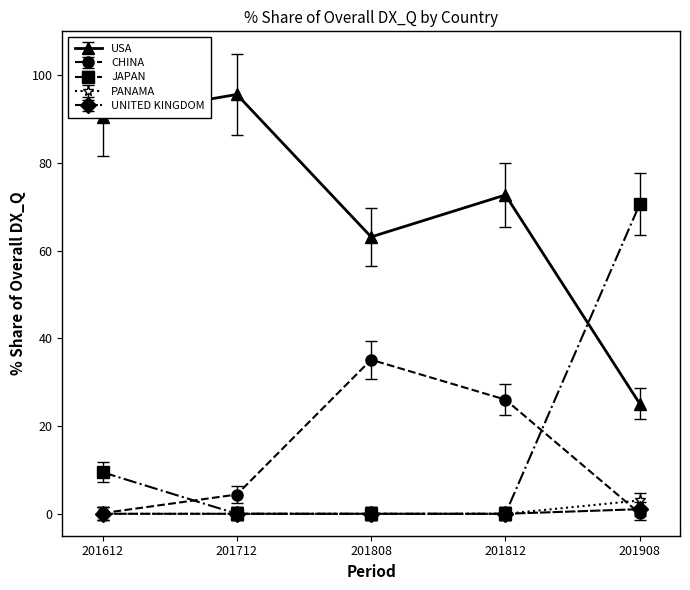

How many lines are shown in the chart?

5